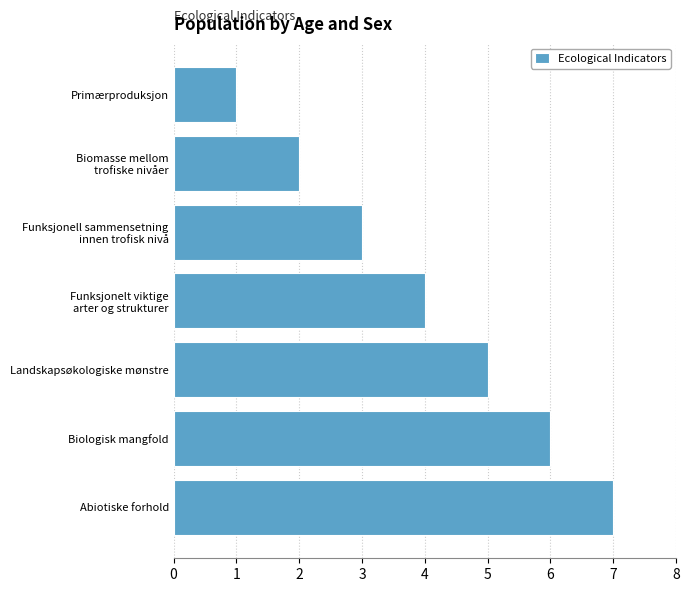

Does the chart contain any negative values?

No